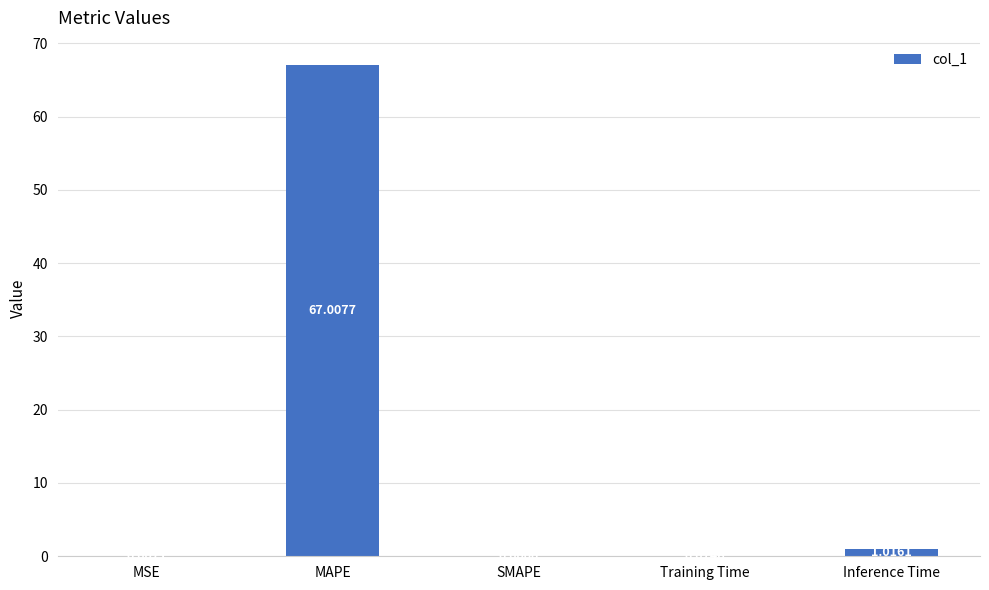

What is the change in value from MAPE to Training Time?

-66.9